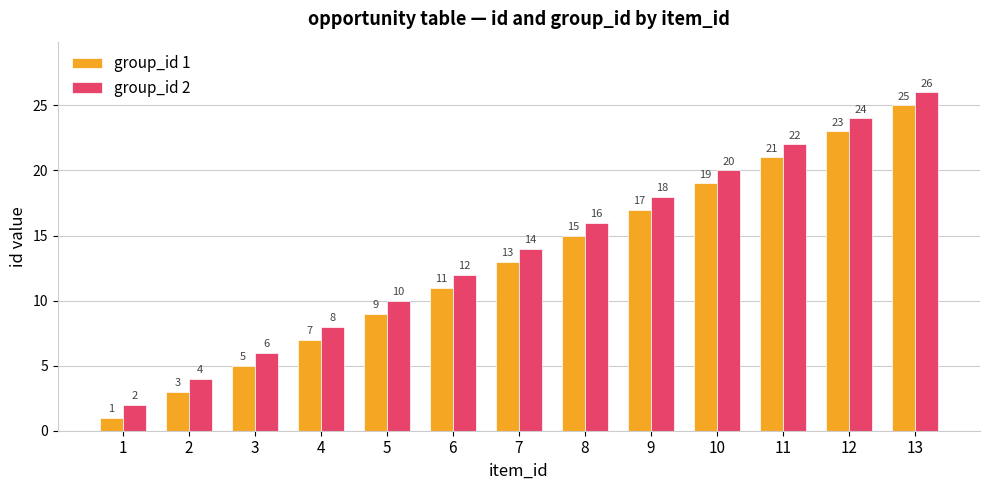

How many distinct data groups are displayed?

2